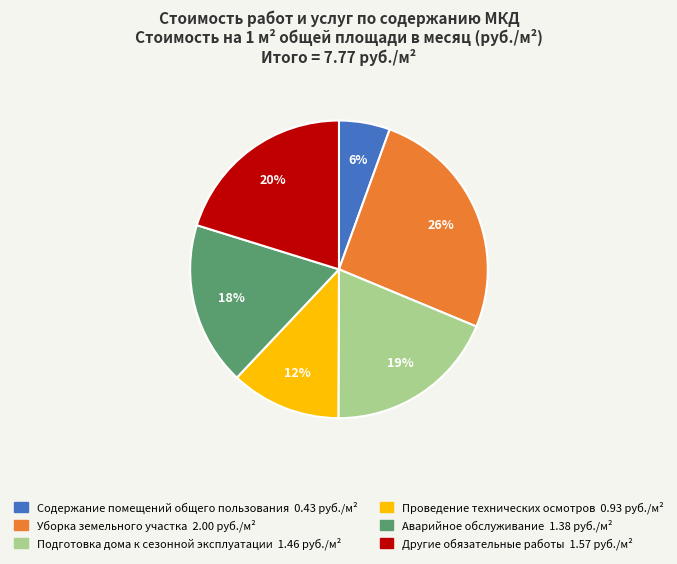

Does Другие обязательные работы represent more than half of the total?

No